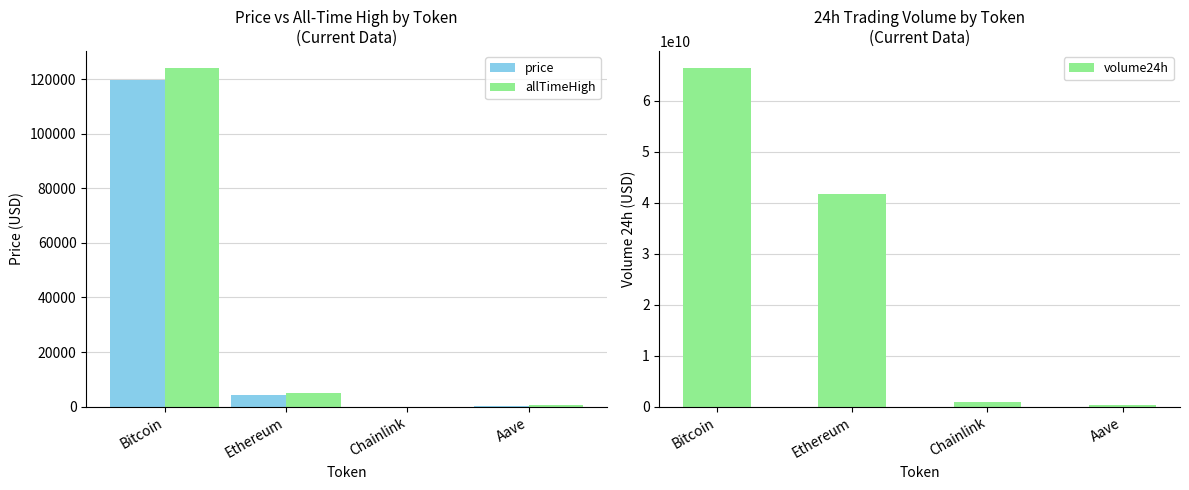

At how many categories does at least one series exceed 43129417977?

1